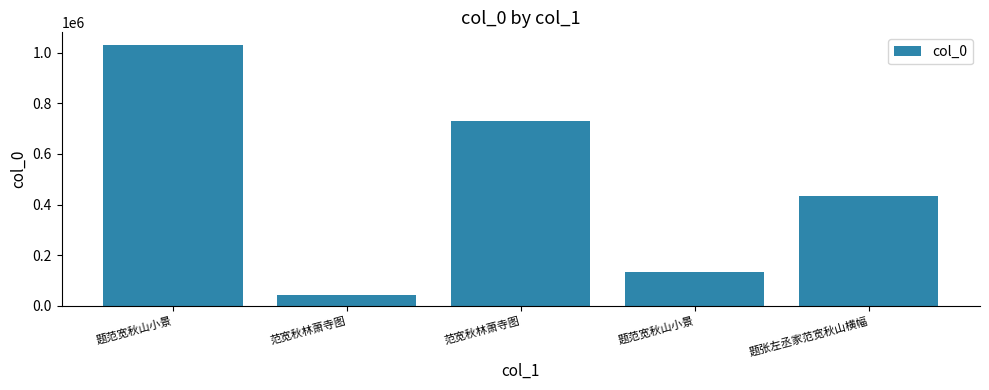

How many categories are shown in the chart?

5